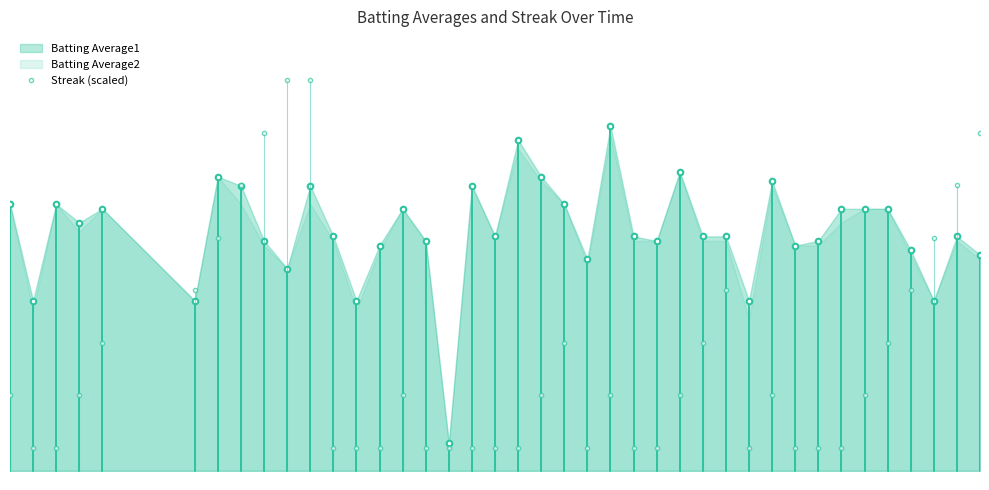

What is the approximate value at 2010-08-01?

0.3